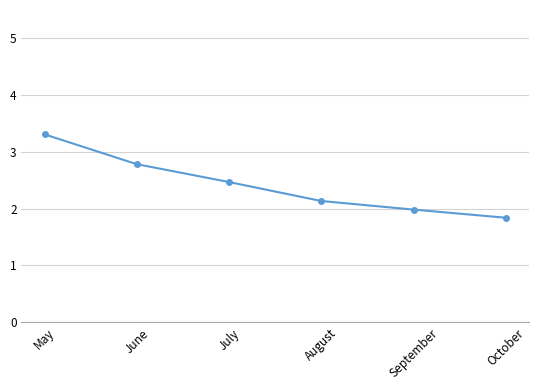

Does the chart have visible grid lines?

Yes